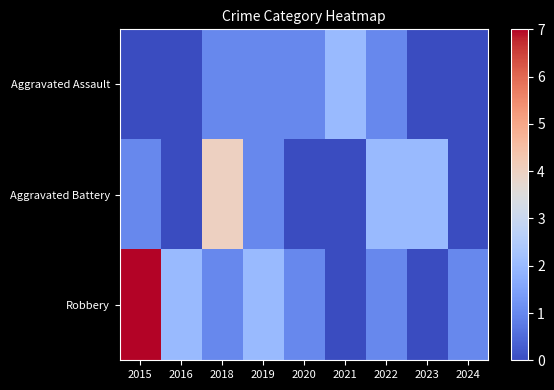

At which category is the sum across all series the highest?

2015